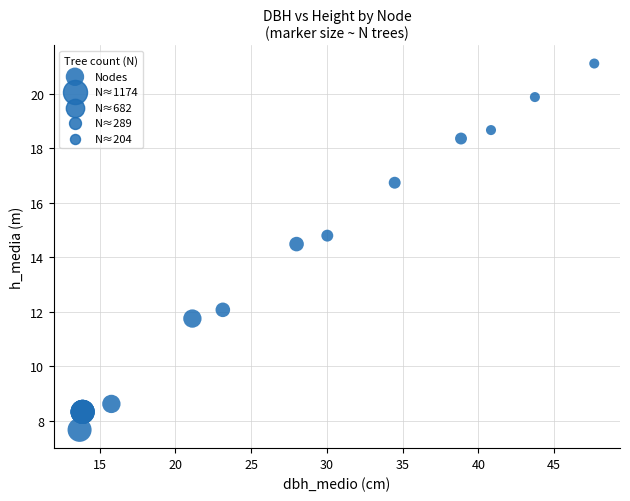

What Y value in the scatter plot is closest to 14?

14.5